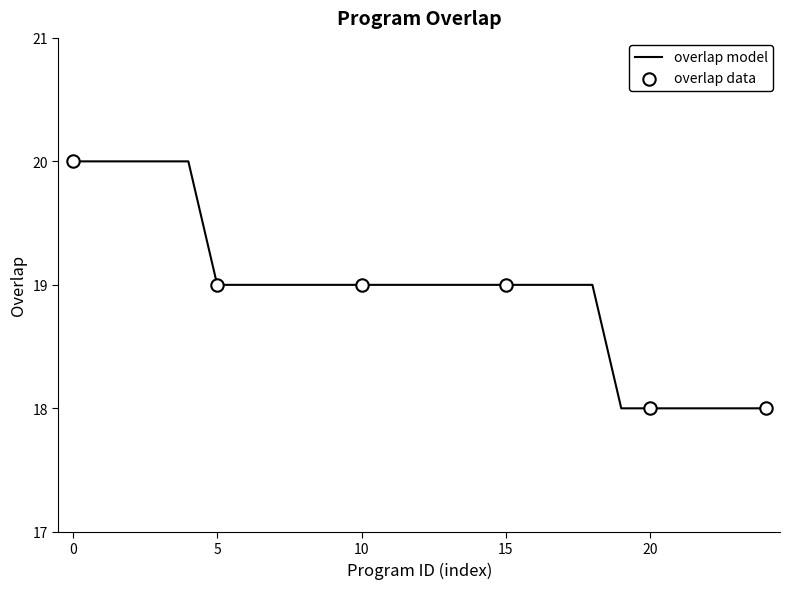

What is the greatest value displayed?

20